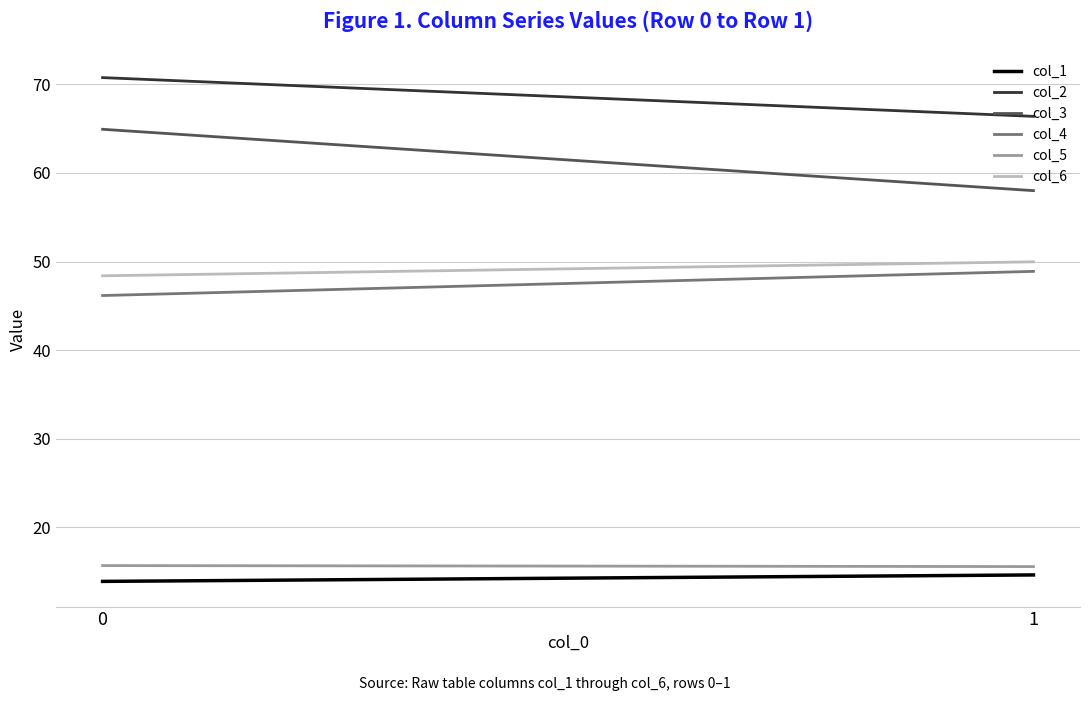

The value of col_4 at 0 is 17.6. True or false?

False